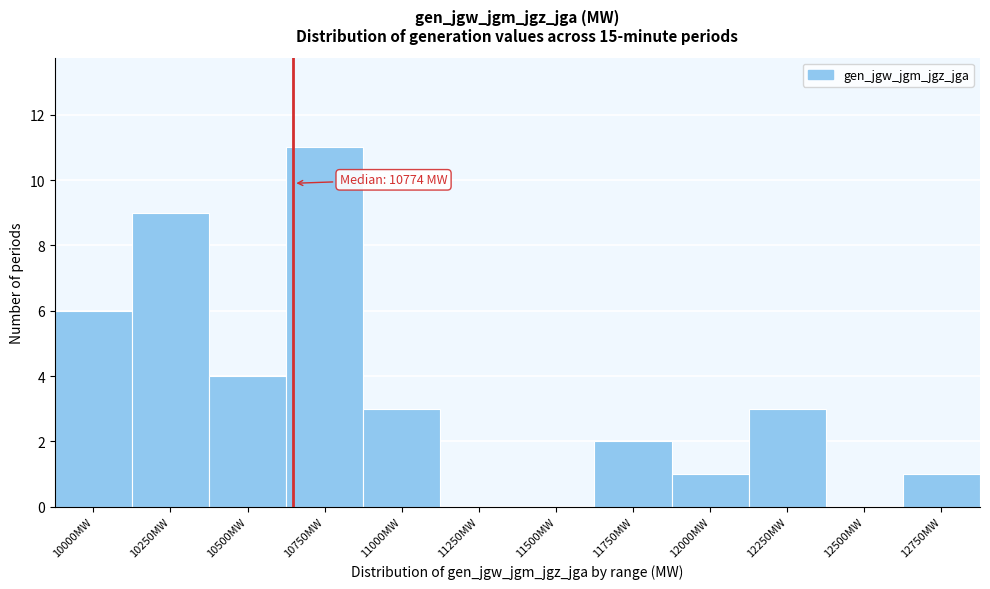

Reading left to right, extract all data points from this chart.

10000MW=6	10250MW=9	10500MW=4	10750MW=11	11000MW=3	11250MW=0	11500MW=0	11750MW=2	12000MW=1	12250MW=3	12500MW=0	12750MW=1